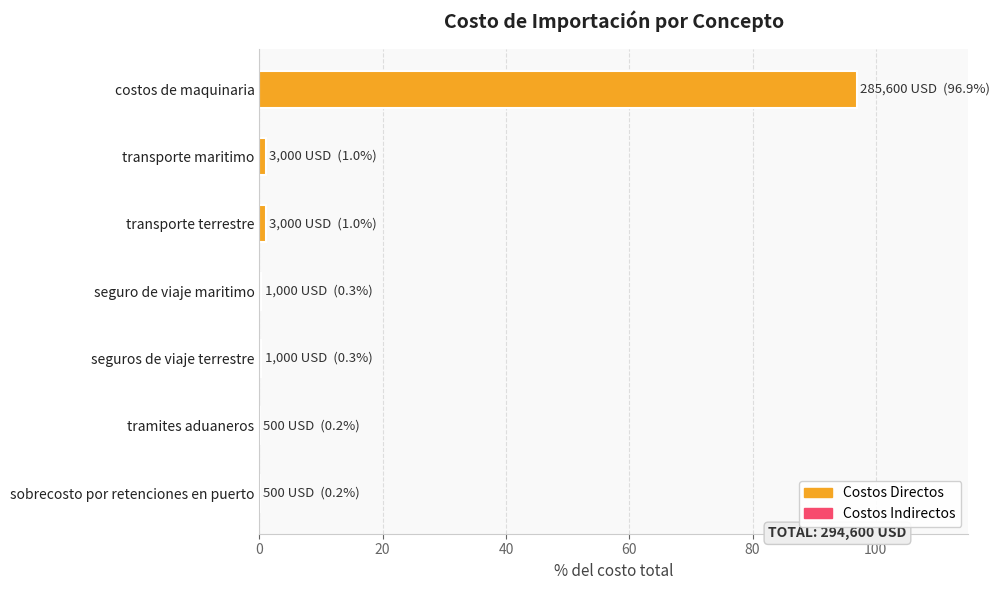

The chart shows a value of 96.9 at costos de maquinaria. True or false?

True